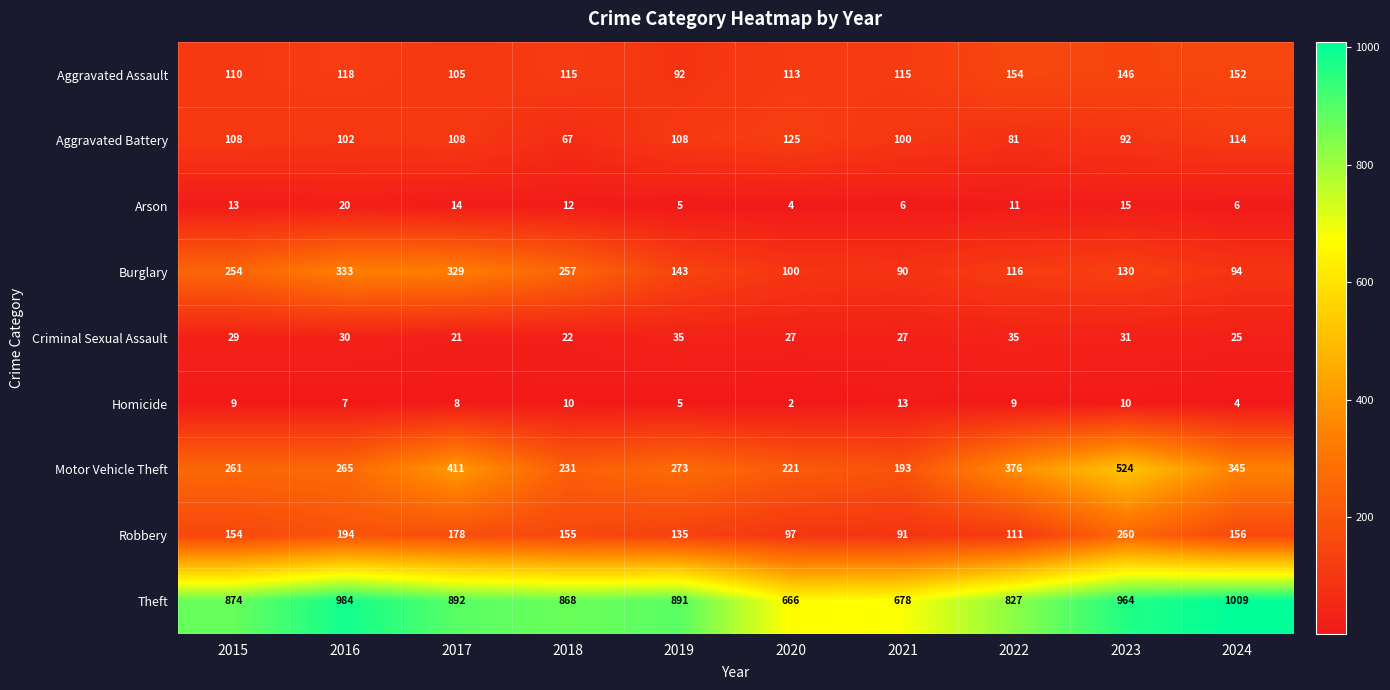

The value of Arson at 2016 is 33. True or false?

False